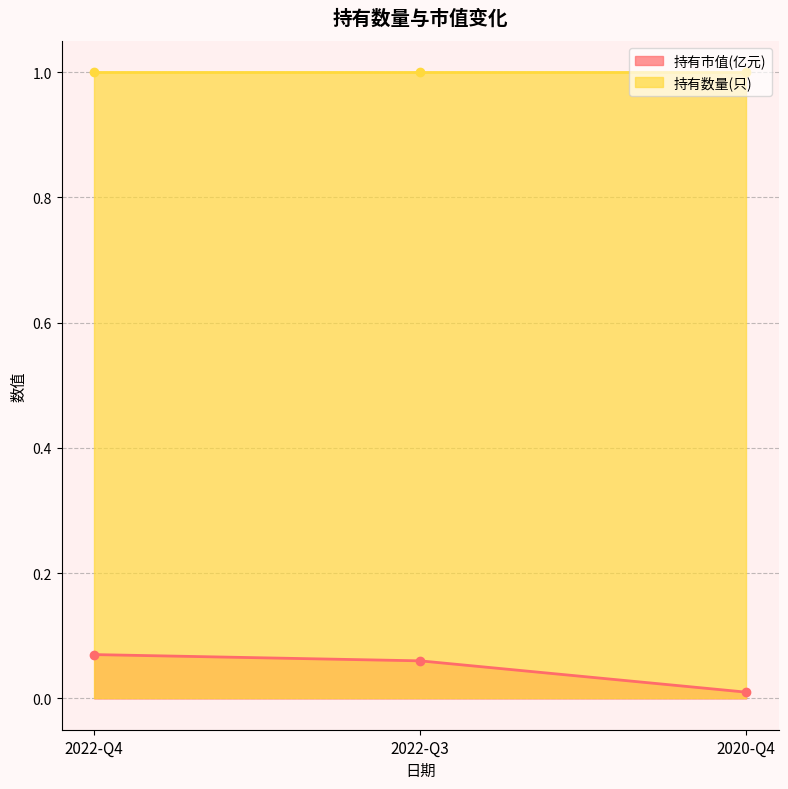

At which label is the value closest to 0?

2020-Q4